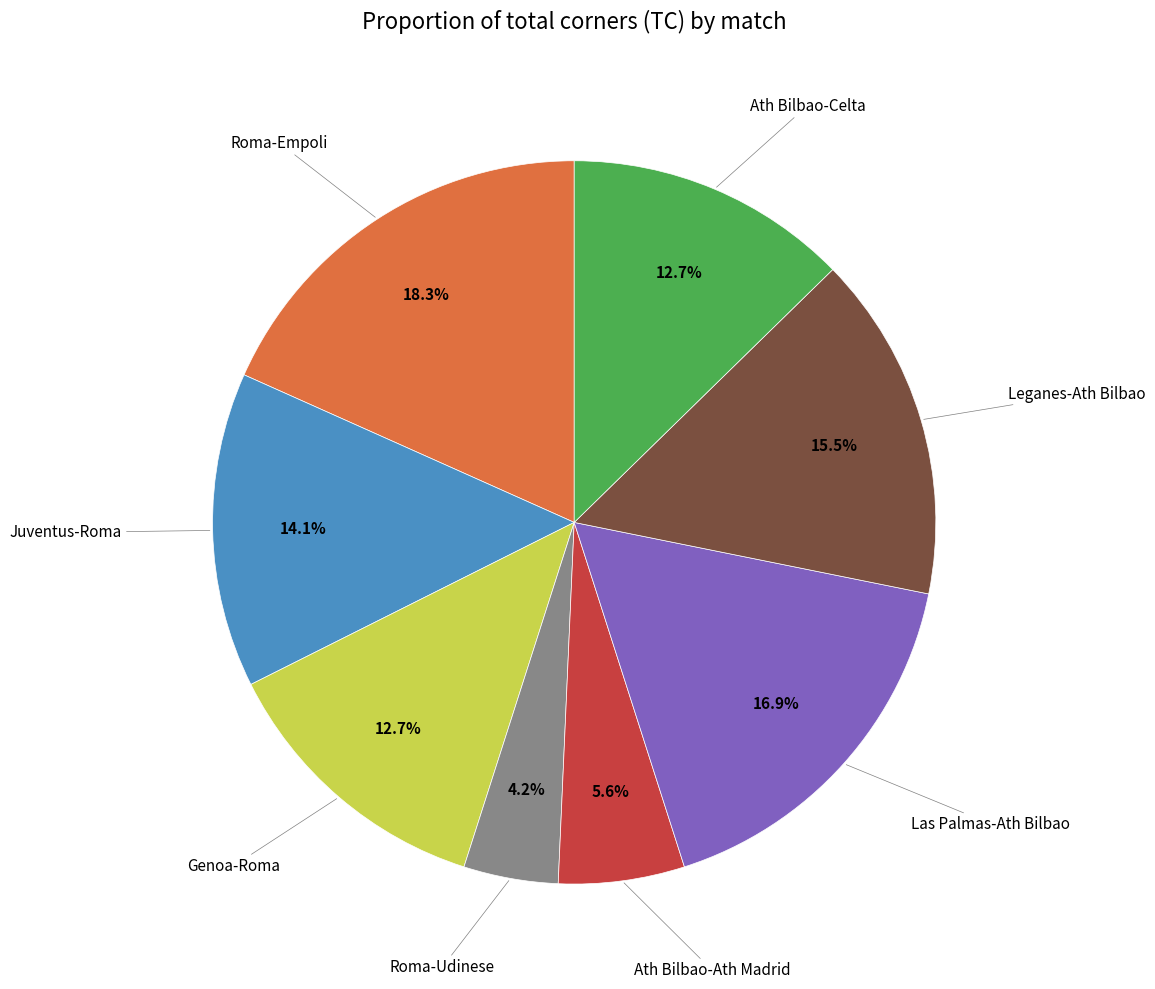

Does any single category account for the majority?

No